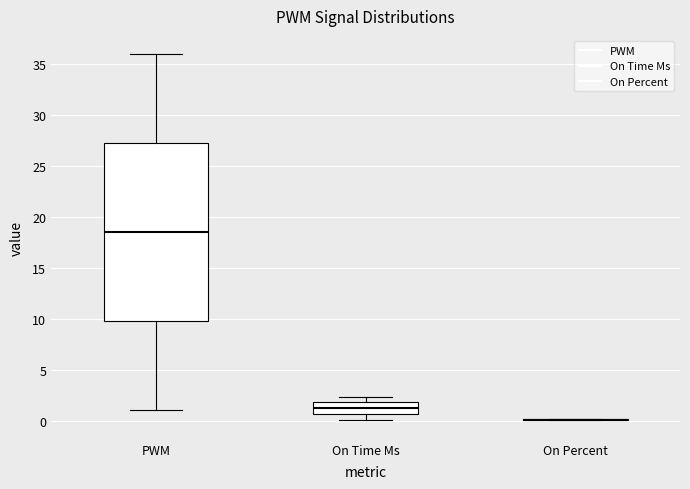

Which box is the tallest, from its lower edge to its upper edge?

PWM